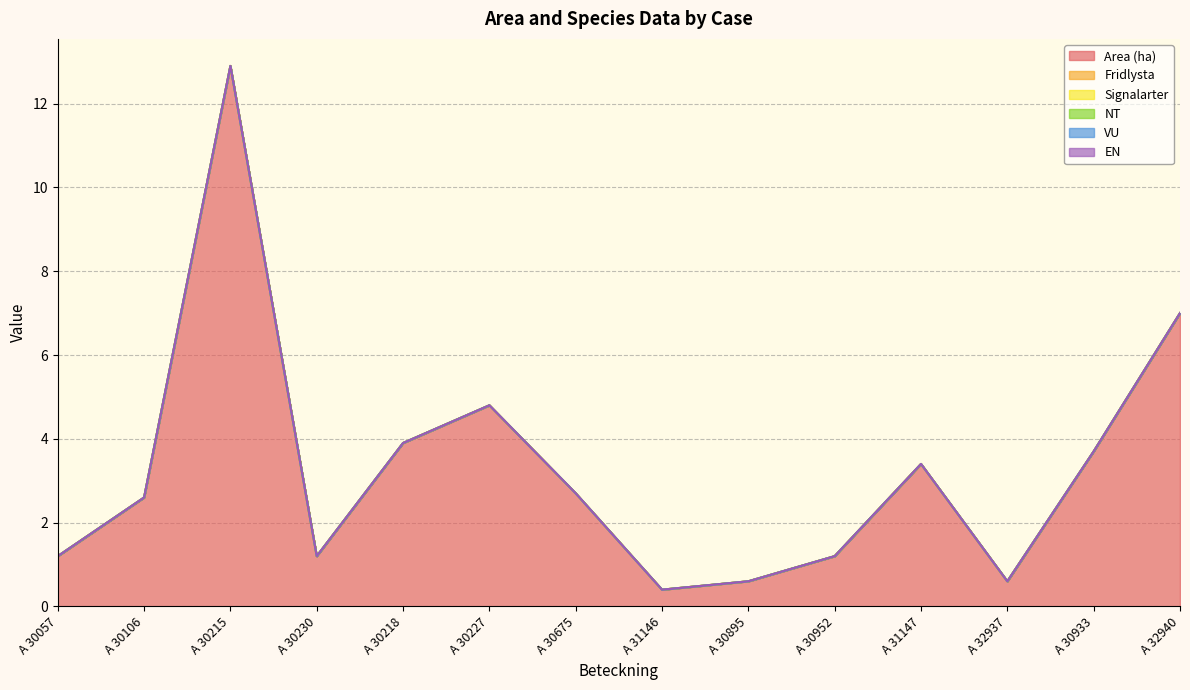

How many lines are shown in the chart?

6